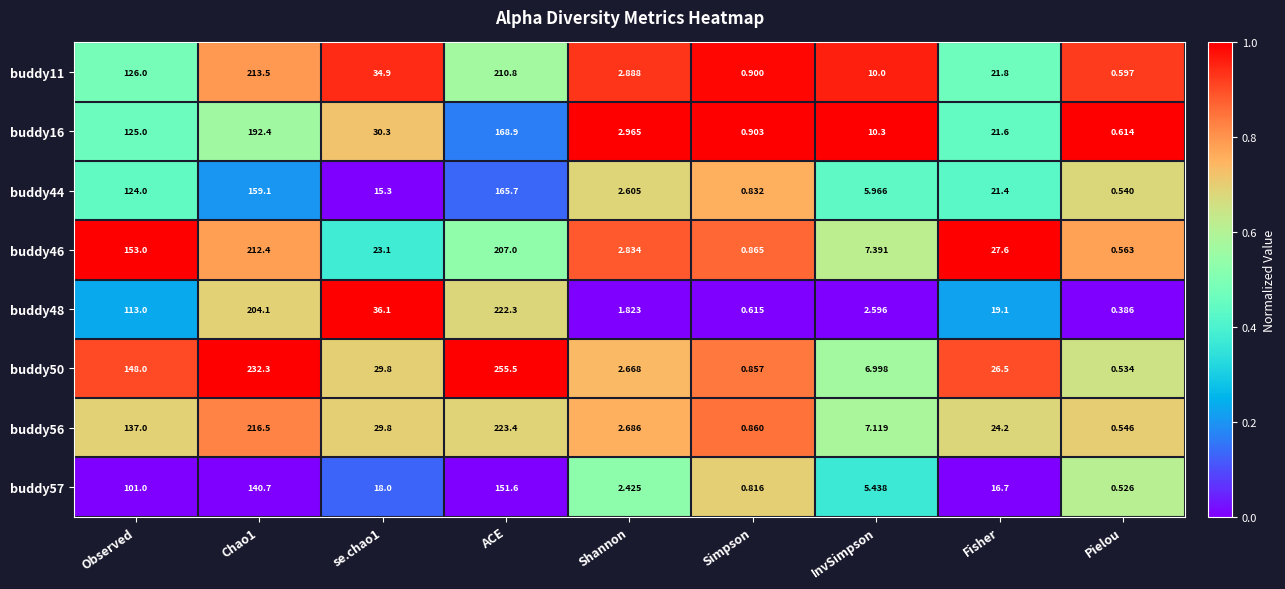

At which label does buddy48 first exceed 19?

Observed